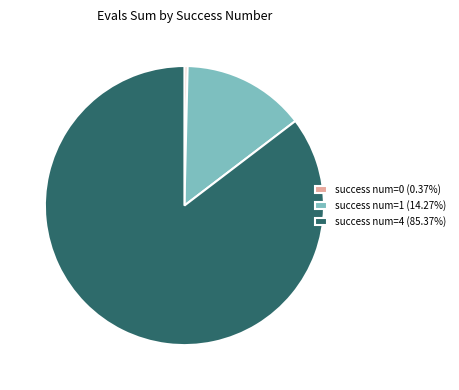

Do success num=0 (0.37%) and success num=4 (85.37%) together represent more than half of the pie?

Yes